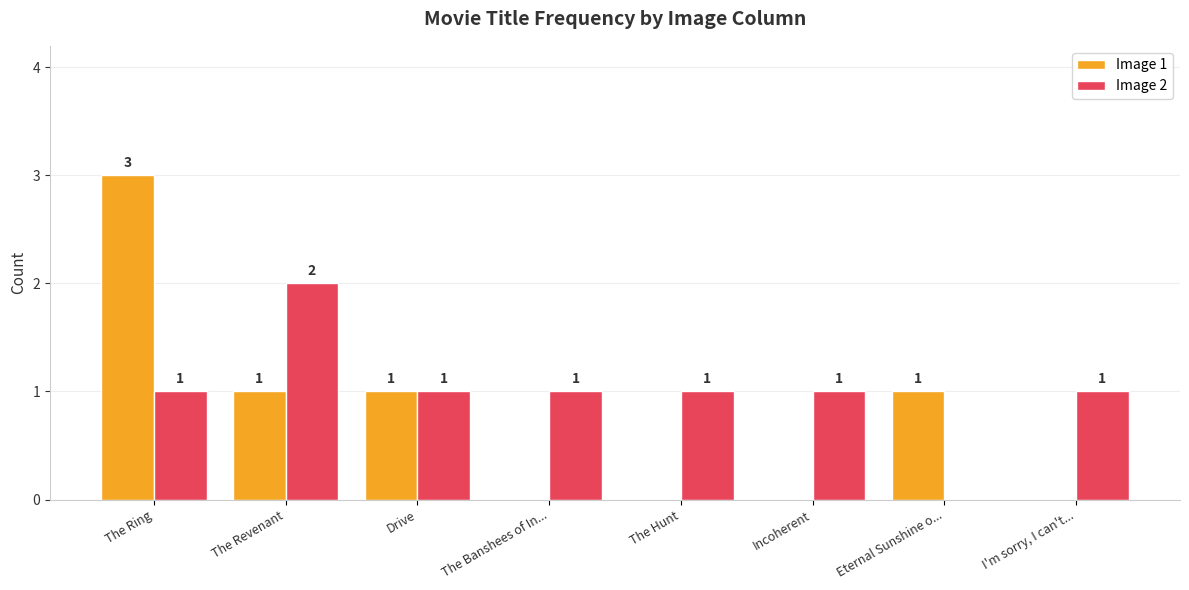

Are the bars grouped side by side (vs. stacked)?

Yes